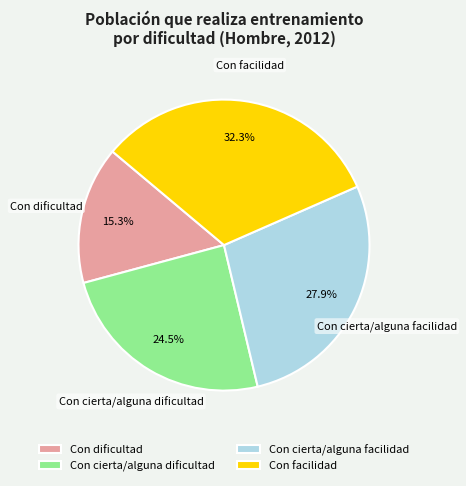

Count the number of slices in the pie.

4